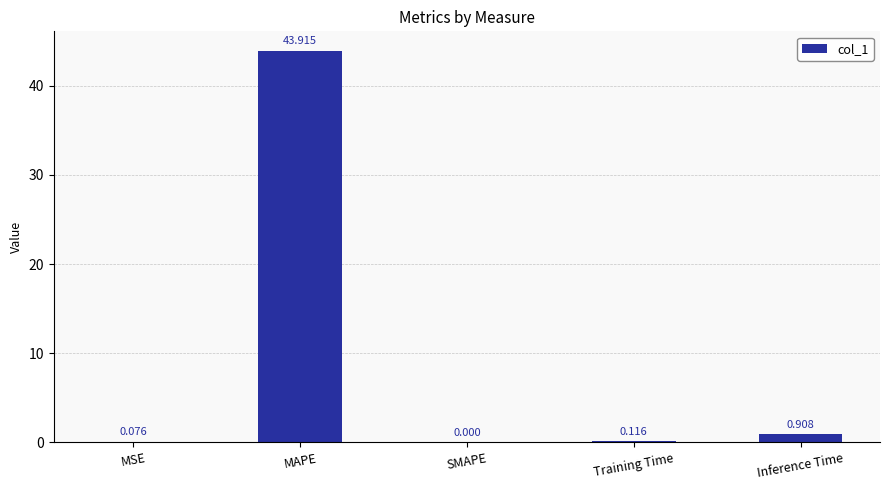

Are the bars horizontal?

No